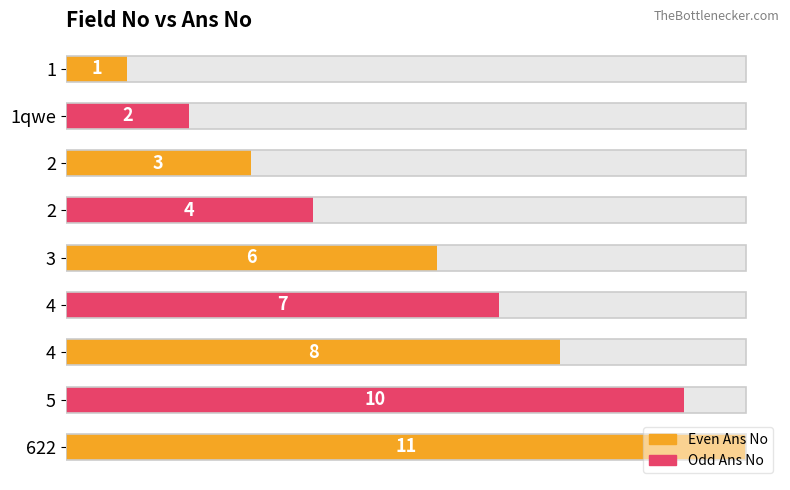

What is the minimum value shown in the chart?

1